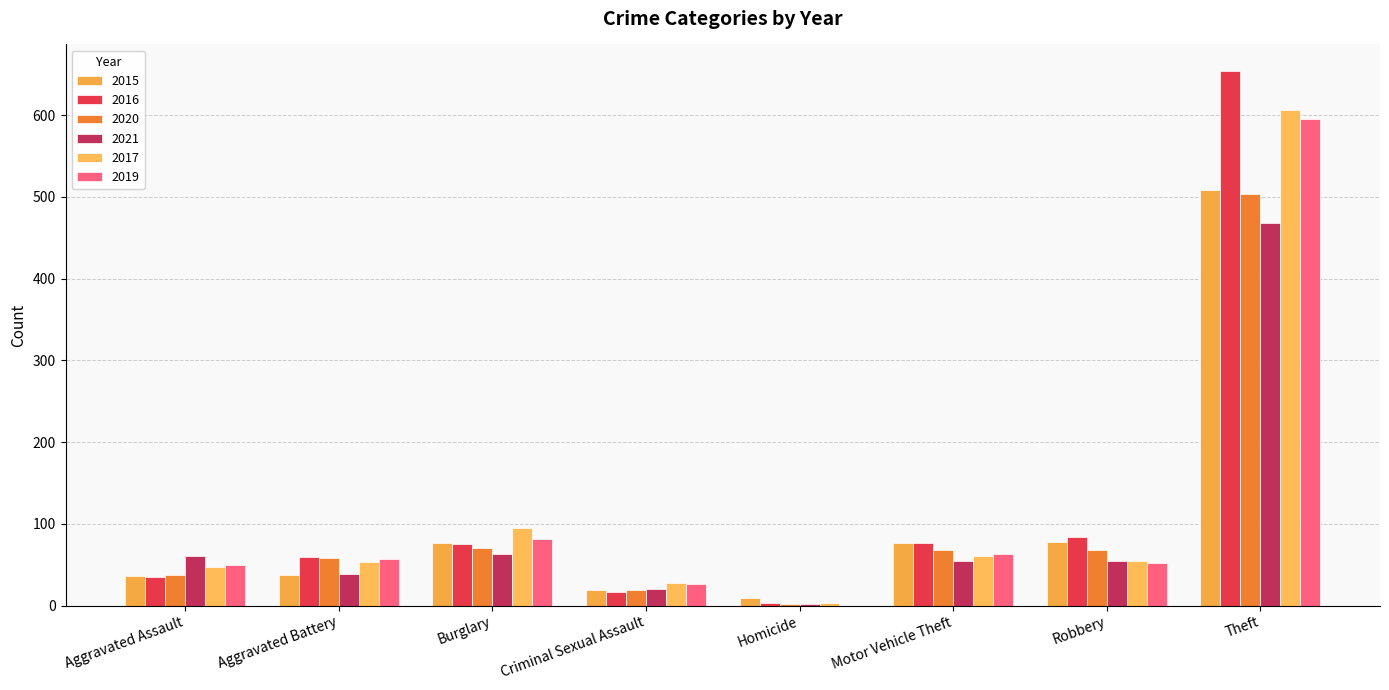

Reading left to right, list all the values displayed in this chart.

2015: 36	37	76	19	9	77	78	509
2016: 35	59	75	17	3	77	84	654
2020: 37	58	70	19	2	68	68	504
2021: 60	39	63	20	2	55	55	468
2017: 47	53	95	27	3	60	55	607
2019: 49	57	81	26	0	63	52	595